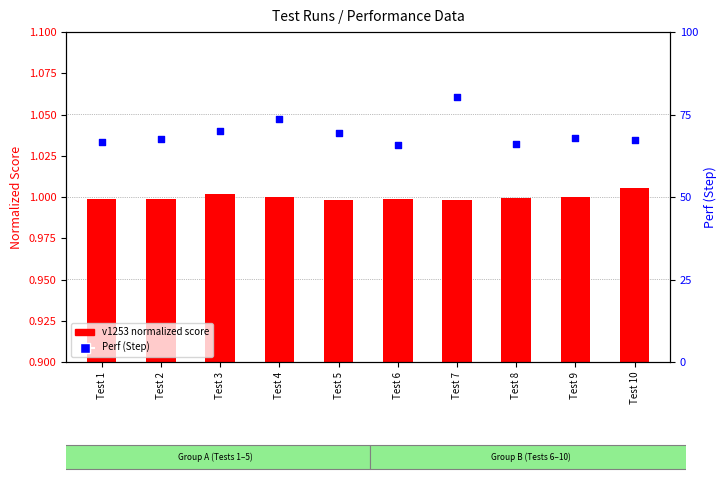

At which category is the sum across all series the highest?

Test 7